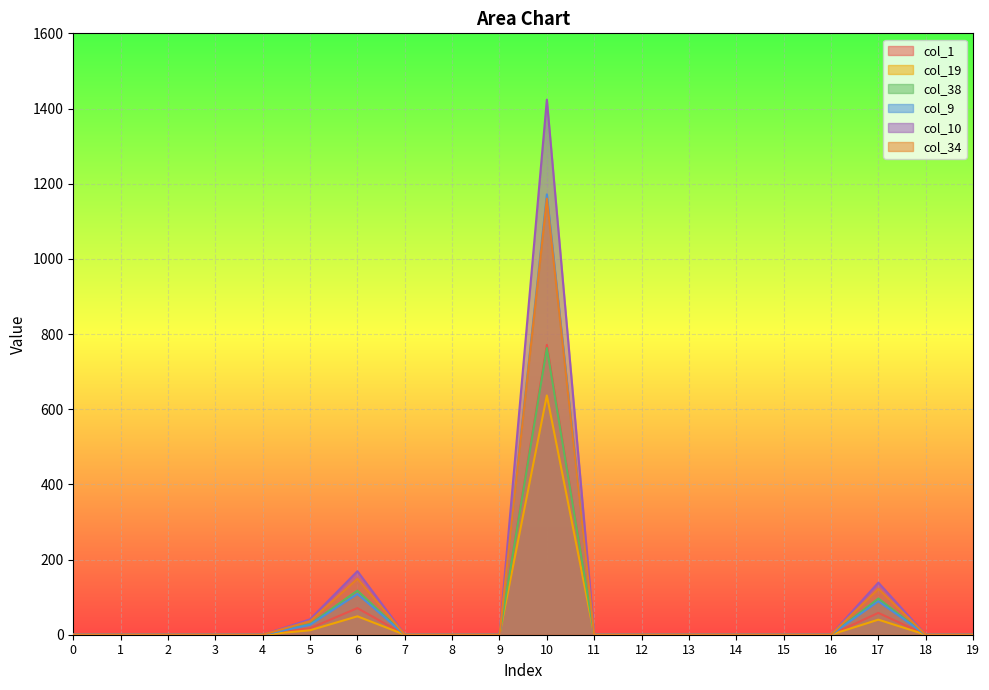

At which category does col_38 reach its first local peak?

6